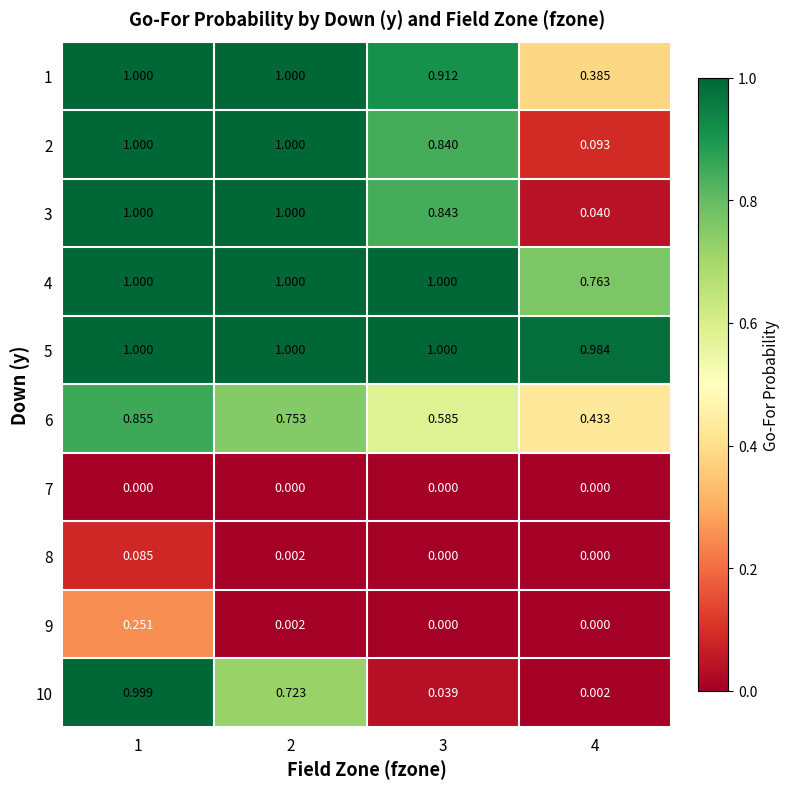

Is the value of 9 at 2 greater than the value of 1 at 1?

No